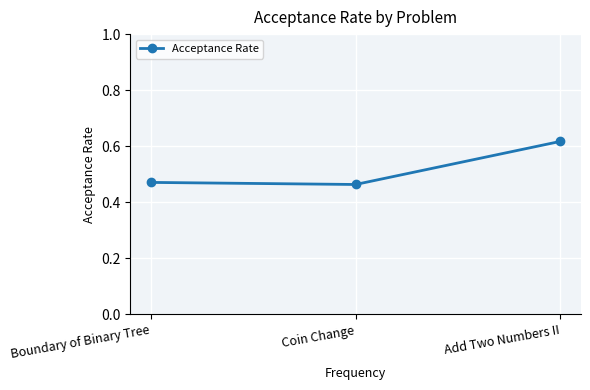

Which label corresponds to the largest value in the chart?

Add Two Numbers II